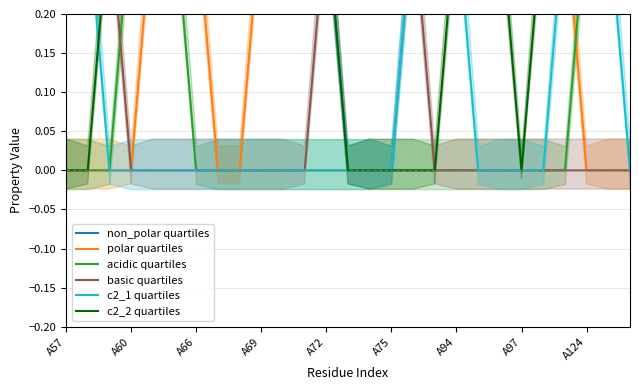

True or false: c2_1 quartiles and polar quartiles cross at least once.

False